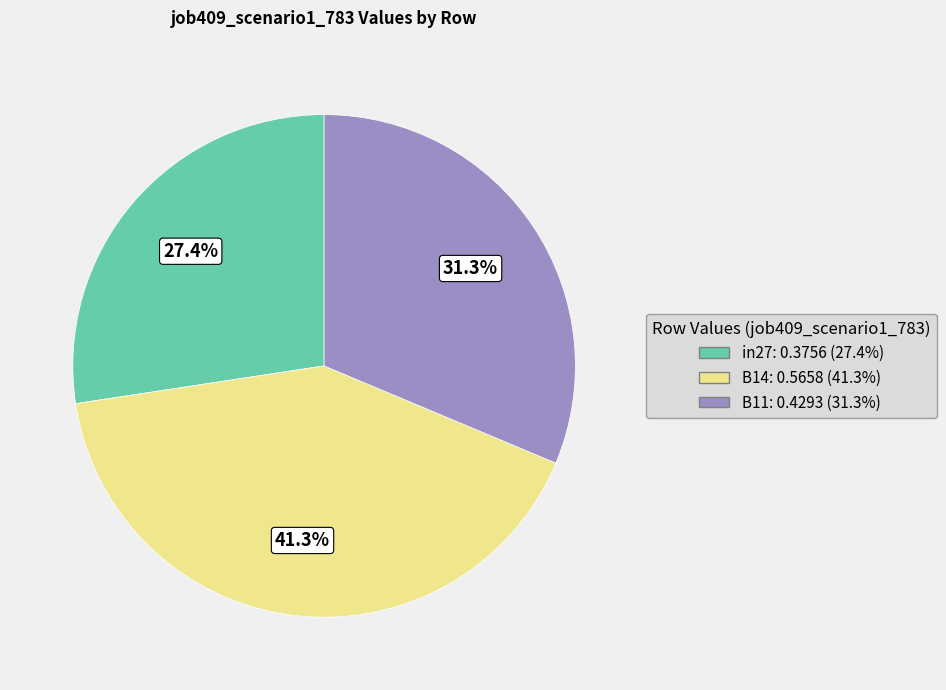

How many slices are in this pie chart?

3